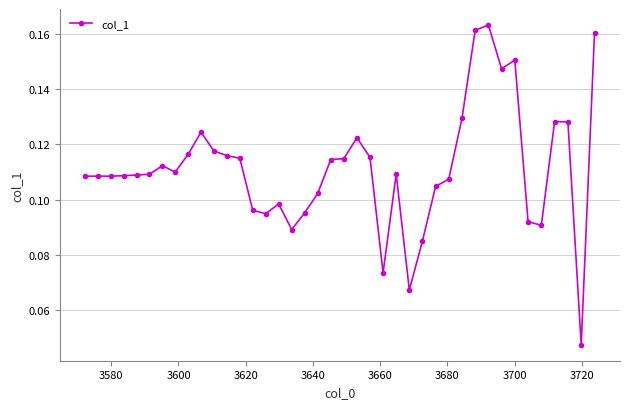

How many values are between 0 and 1?

40